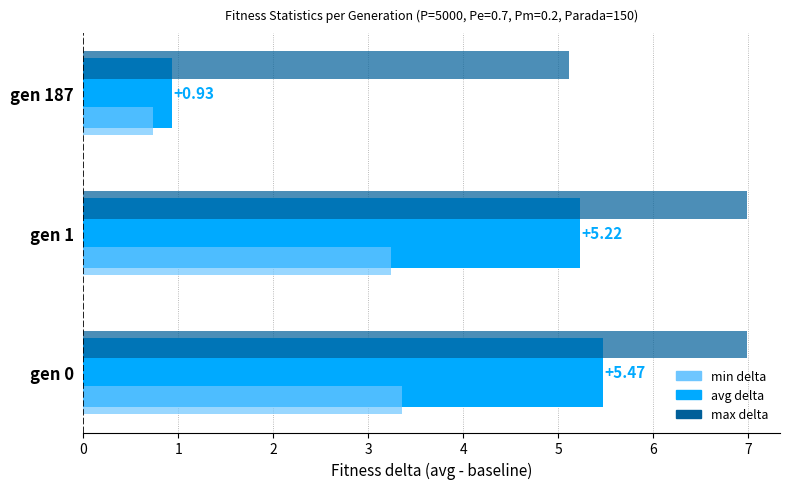

At how many categories does at least one series exceed 3?

3